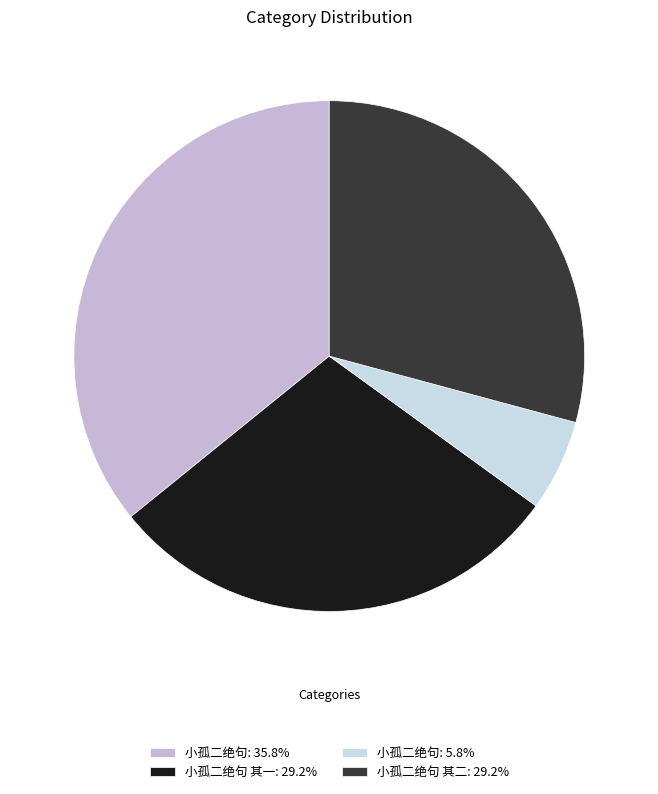

How many segments does this pie chart have?

4